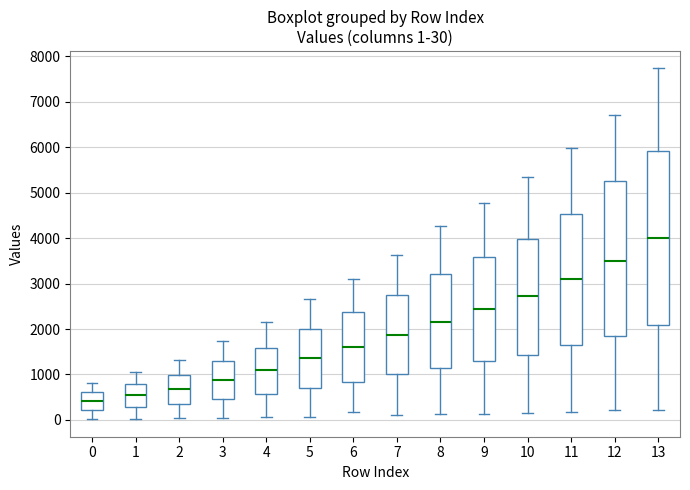

Comparing the boxes themselves (not the whiskers), which one is the tallest?

13